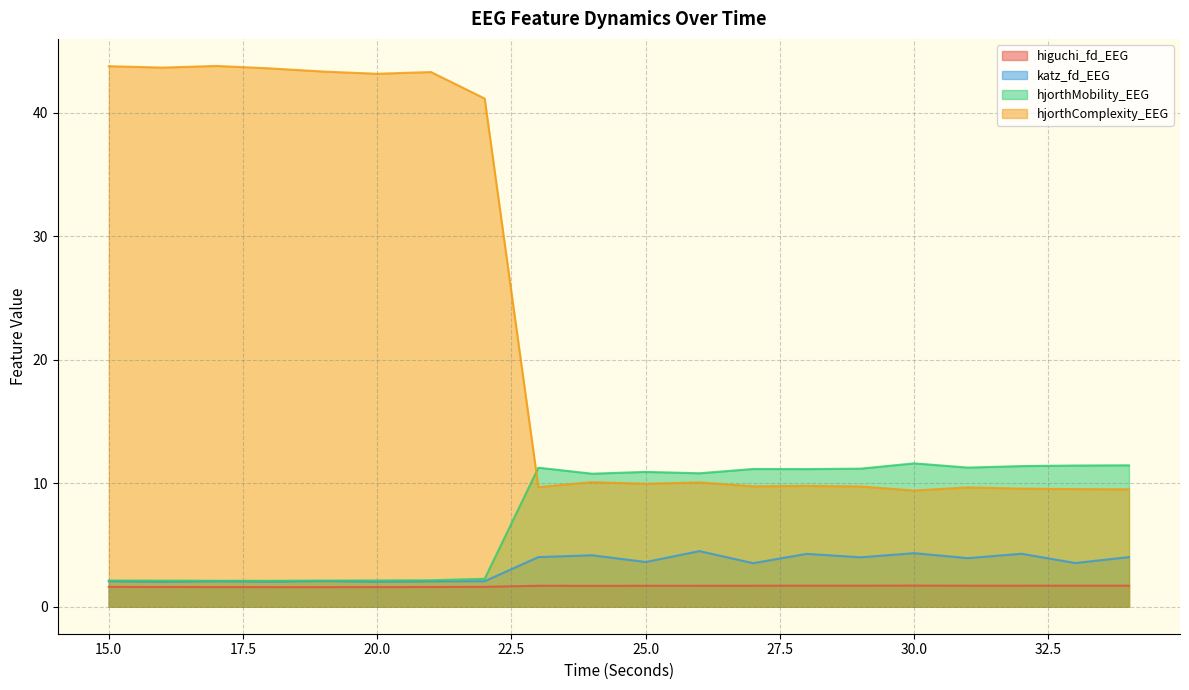

How many lines are shown in the chart?

4